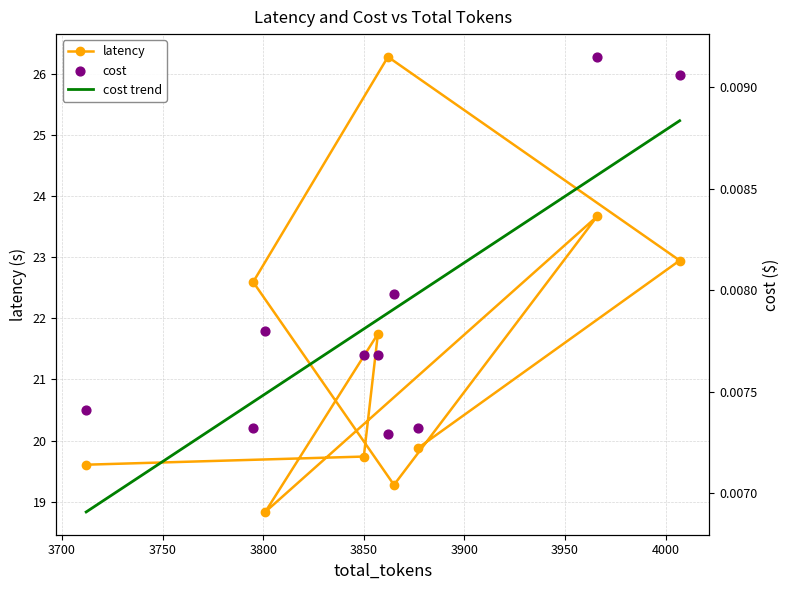

At how many categories does at least one series exceed 8?

10